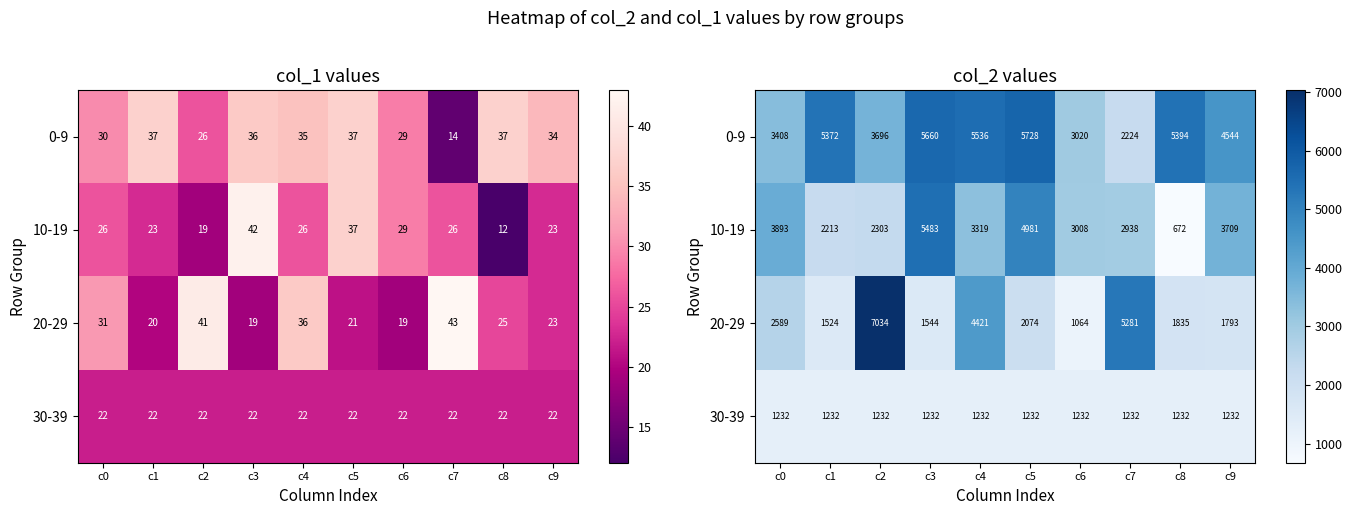

Is it true that 0-9 equals 5372 at c1?

True